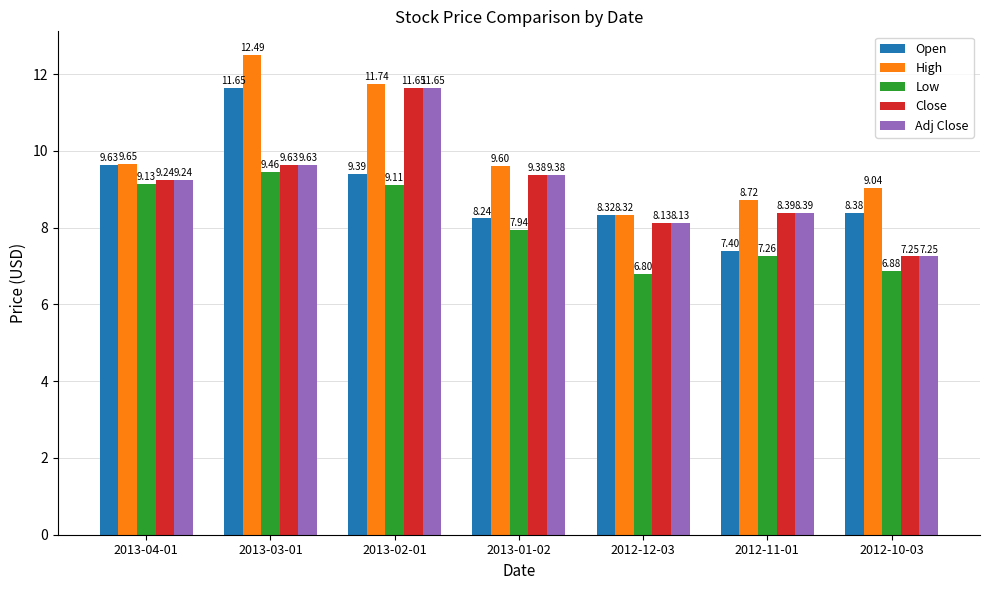

At which label does Adj Close first exceed 9?

2013-04-01